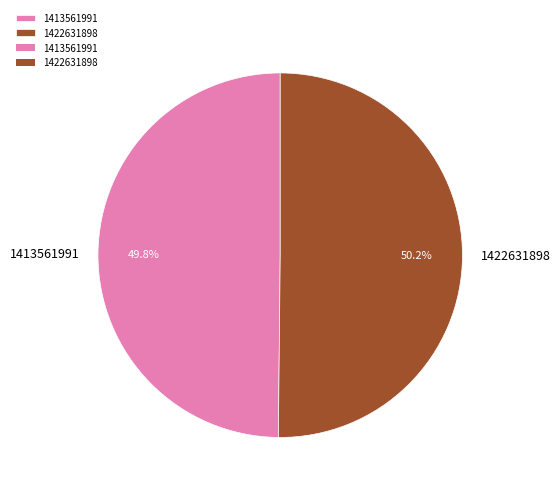

Combined, what portion of the pie is 1413561991 and 1422631898?

100.0%